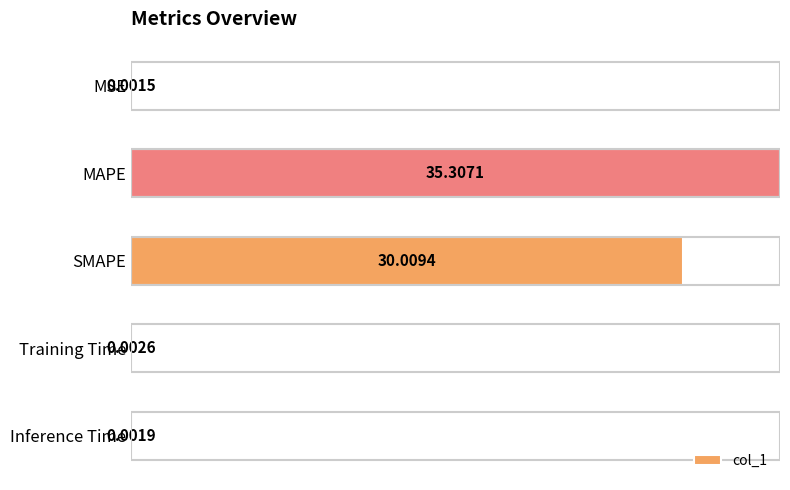

What is the sum of all values?

65.3